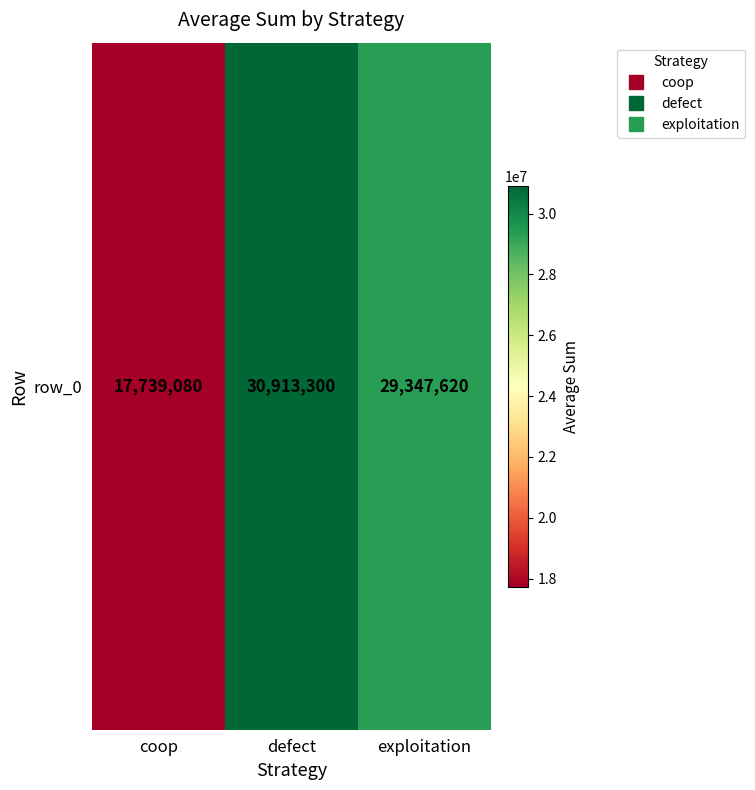

At which category does the chart reach its peak across all series?

defect